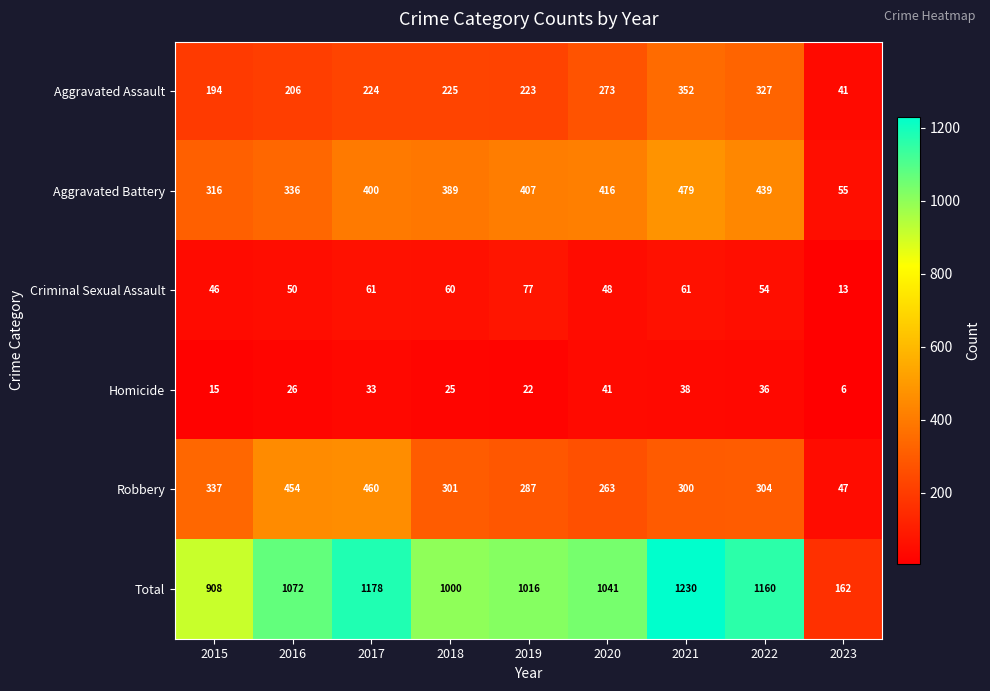

Which series has the widest spread of values?

Total